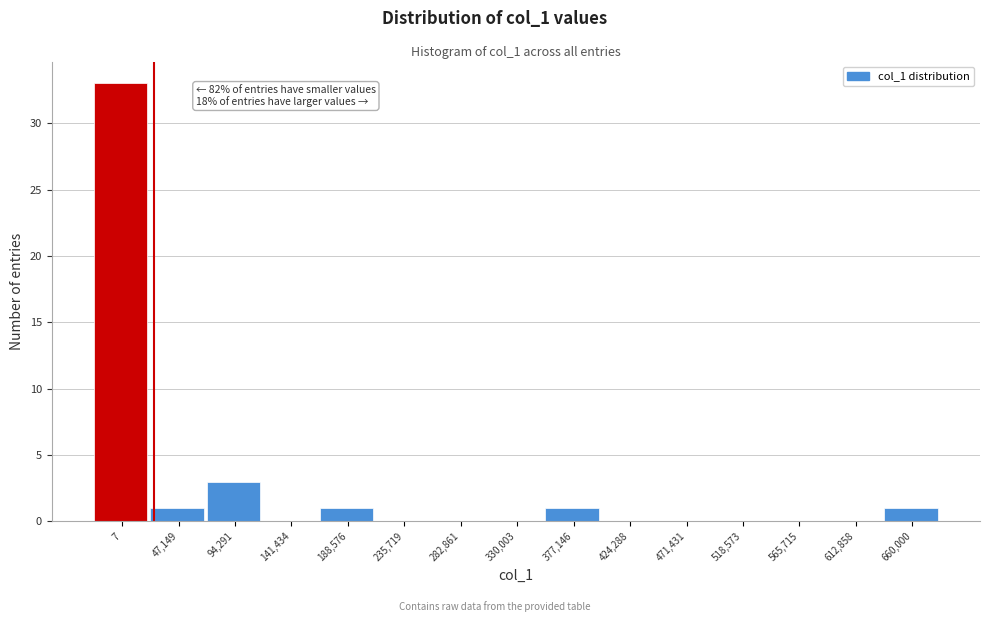

Reading left to right, what are all the values shown in this chart?

7=33	47,149=1	94,291=3	141,434=0	188,576=1	235,719=0	282,861=0	330,003=0	377,146=1	424,288=0	471,431=0	518,573=0	565,715=0	612,858=0	660,000=1